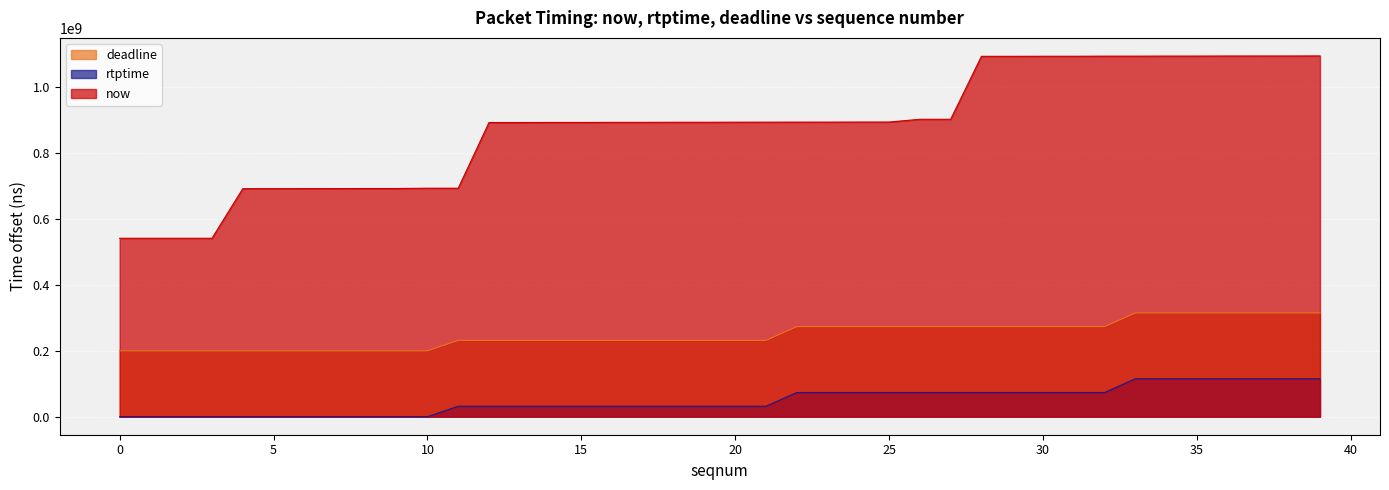

What is the value of the rtptime point at the 23rd from the left?

73422223